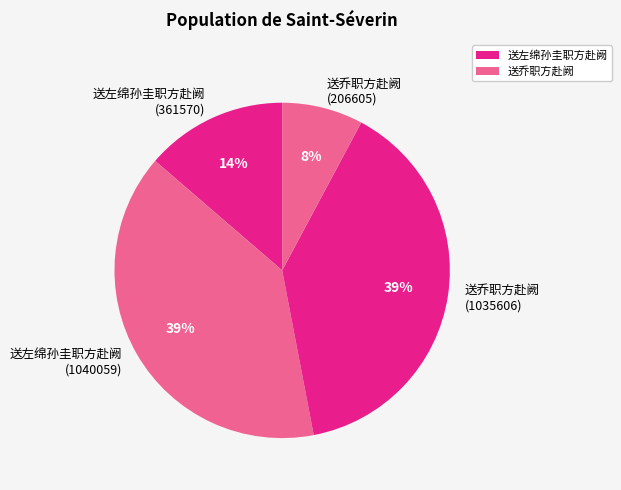

Between 送左绵孙圭职方赴阙 (361570) and 送左绵孙圭职方赴阙 (1040059), which is larger?

送左绵孙圭职方赴阙 (1040059)